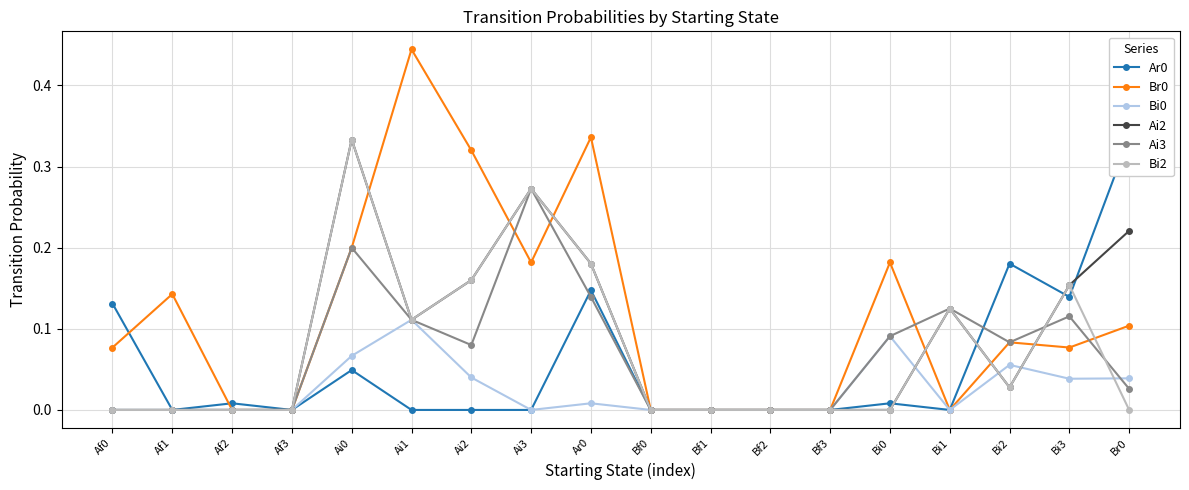

Which category has the highest value in the Bi2 series?

Ai0